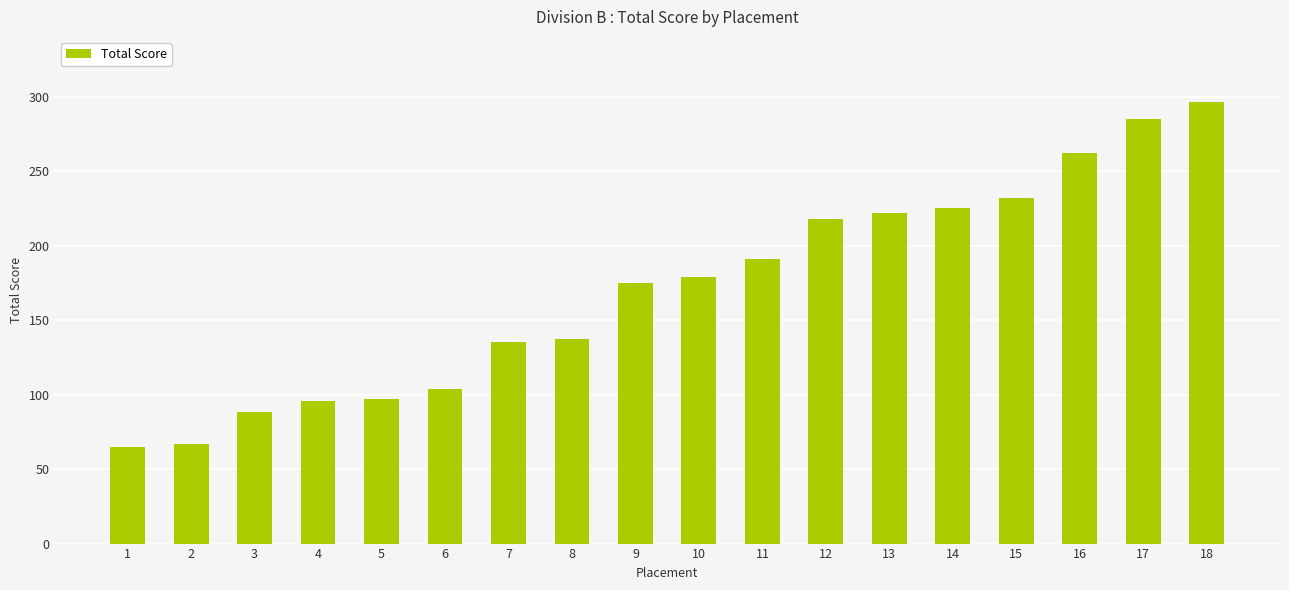

Read the value at 6, to the nearest 50.

100